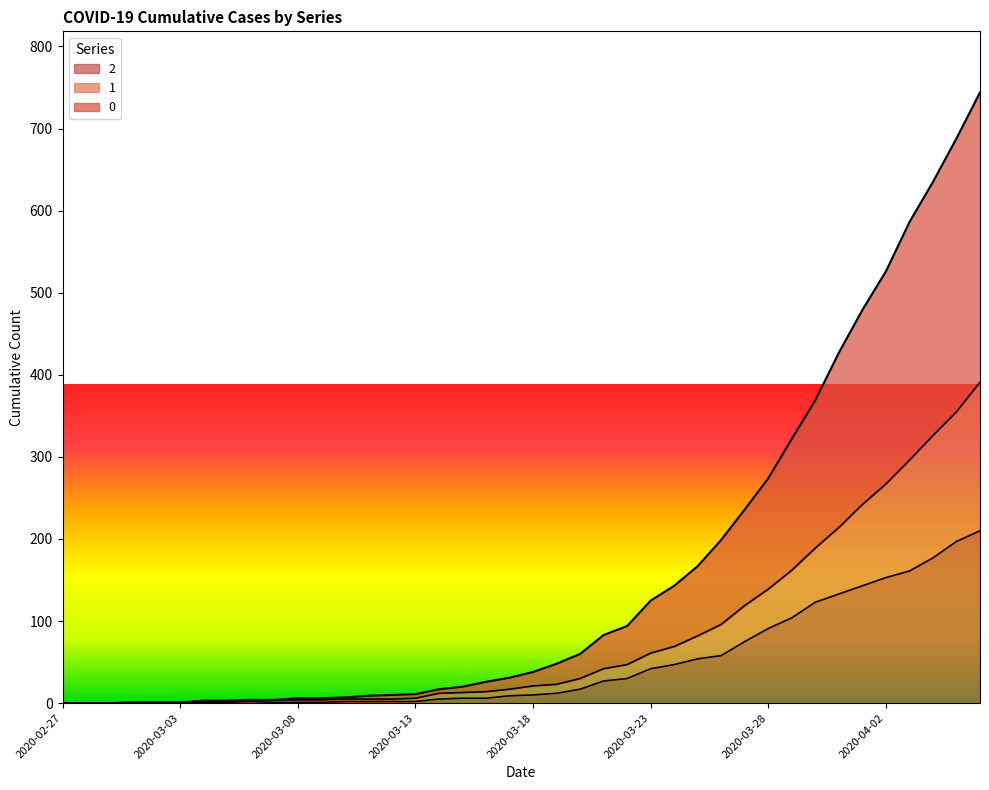

What position from the right is 2020-03-09?

29